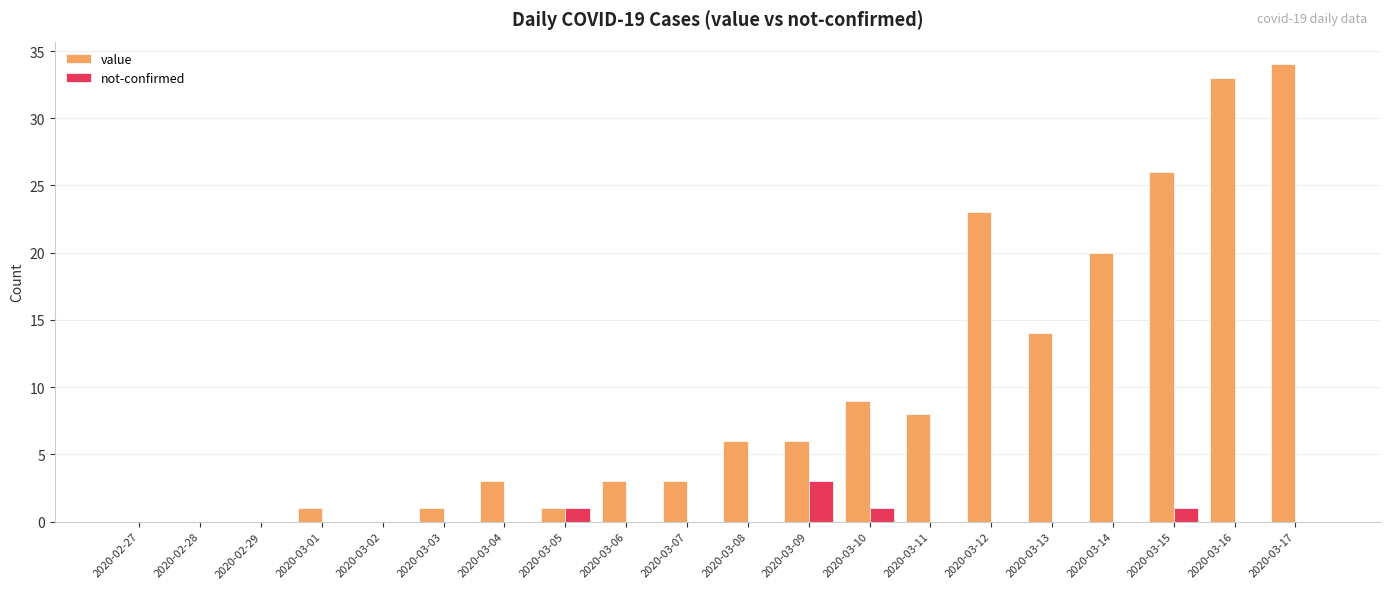

Reading left to right, transcribe all the data shown in this chart.

value: 2020-02-27=0	2020-02-28=0	2020-02-29=0	2020-03-01=1	2020-03-02=0	2020-03-03=1	2020-03-04=3	2020-03-05=1	2020-03-06=3	2020-03-07=3	2020-03-08=6	2020-03-09=6	2020-03-10=9	2020-03-11=8	2020-03-12=23	2020-03-13=14	2020-03-14=20	2020-03-15=26	2020-03-16=33	2020-03-17=34
not-confirmed: 2020-02-27=0	2020-02-28=0	2020-02-29=0	2020-03-01=0	2020-03-02=0	2020-03-03=0	2020-03-04=0	2020-03-05=1	2020-03-06=0	2020-03-07=0	2020-03-08=0	2020-03-09=3	2020-03-10=1	2020-03-11=0	2020-03-12=0	2020-03-13=0	2020-03-14=0	2020-03-15=1	2020-03-16=0	2020-03-17=0